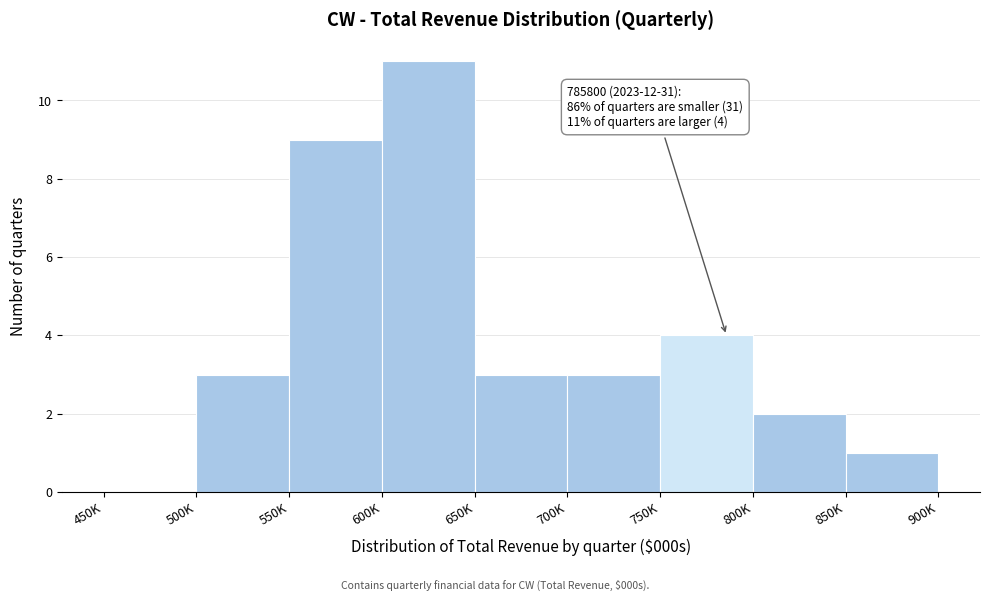

Reading left to right, what are all the values shown in this chart?

450K=0	500K=3	550K=9	600K=11	650K=3	700K=3	750K=4	800K=2	850K=1